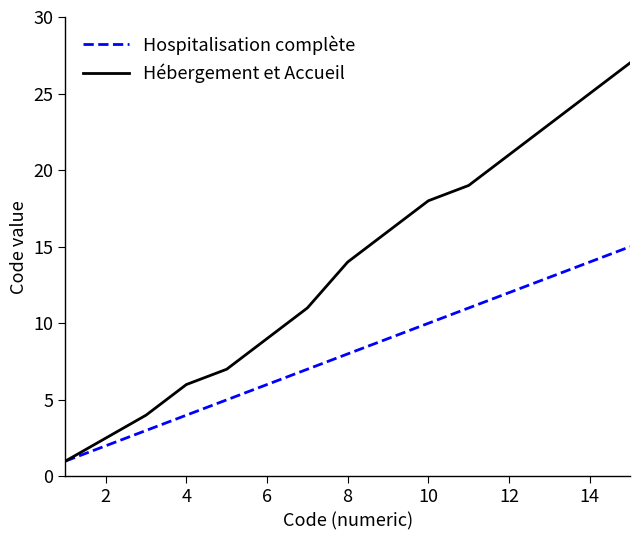

Which series has the widest spread of values?

Hébergement et Accueil